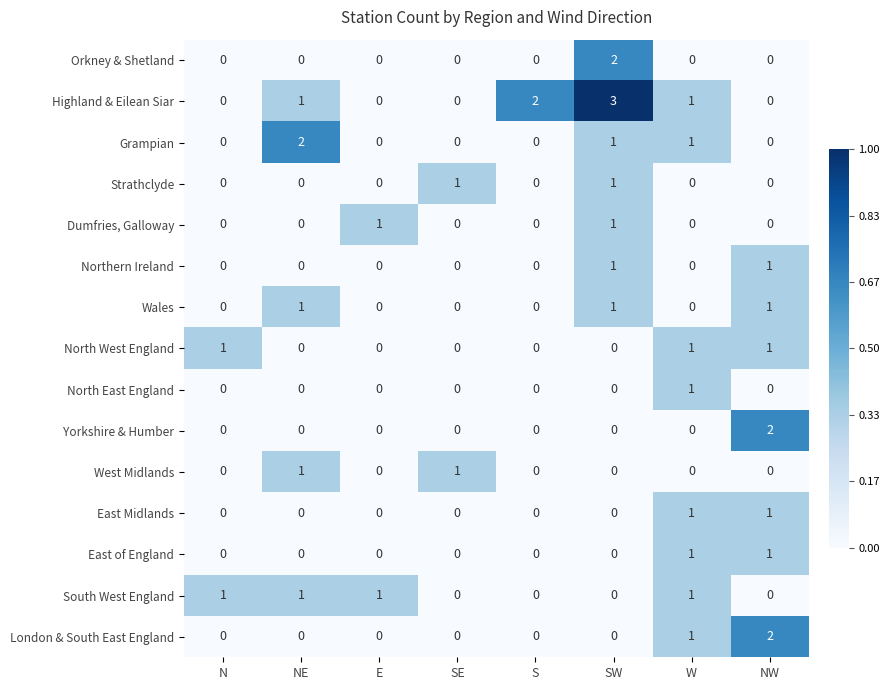

Is it true that Dumfries, Galloway equals 0 at W?

True